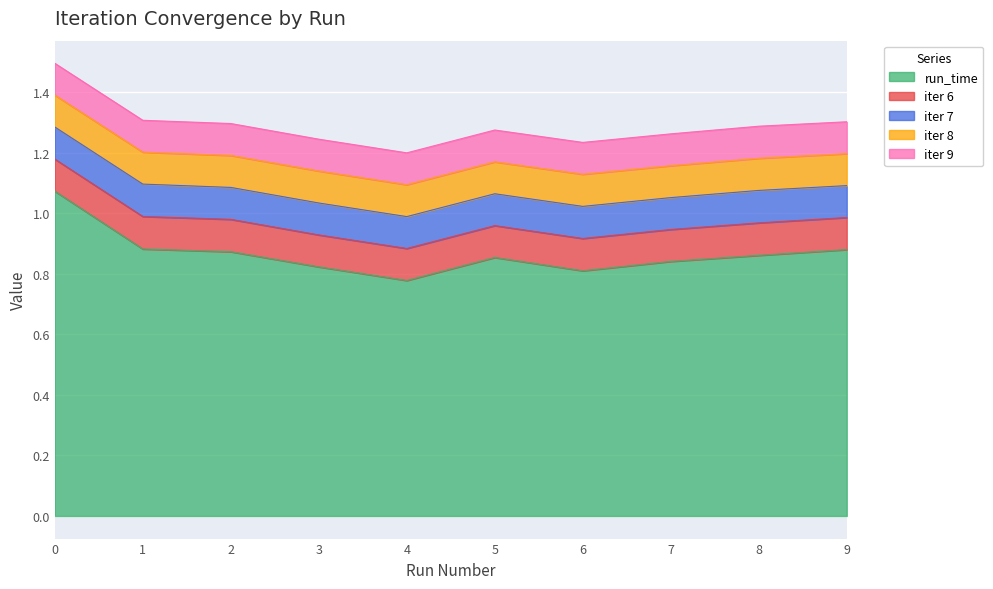

Between 2 and 3, which series saw the biggest shift?

run_time